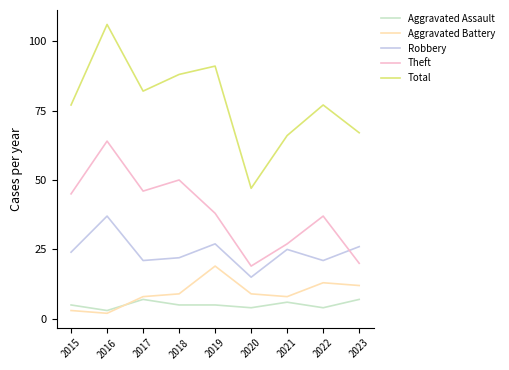

True or false: Robbery has more than 0 interior local peaks.

True